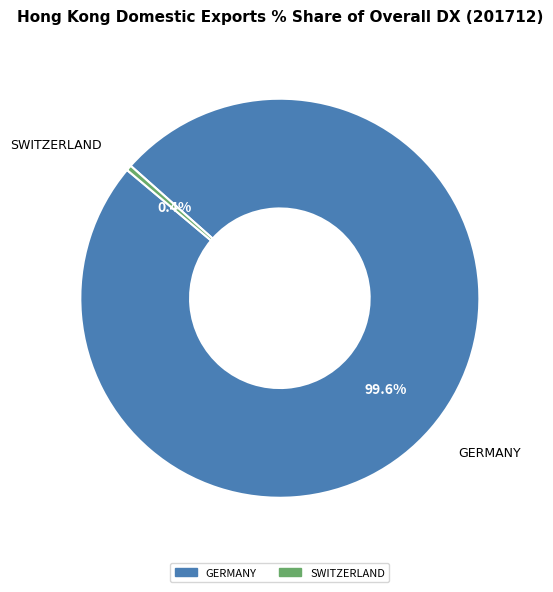

Is there a majority slice in this chart?

Yes